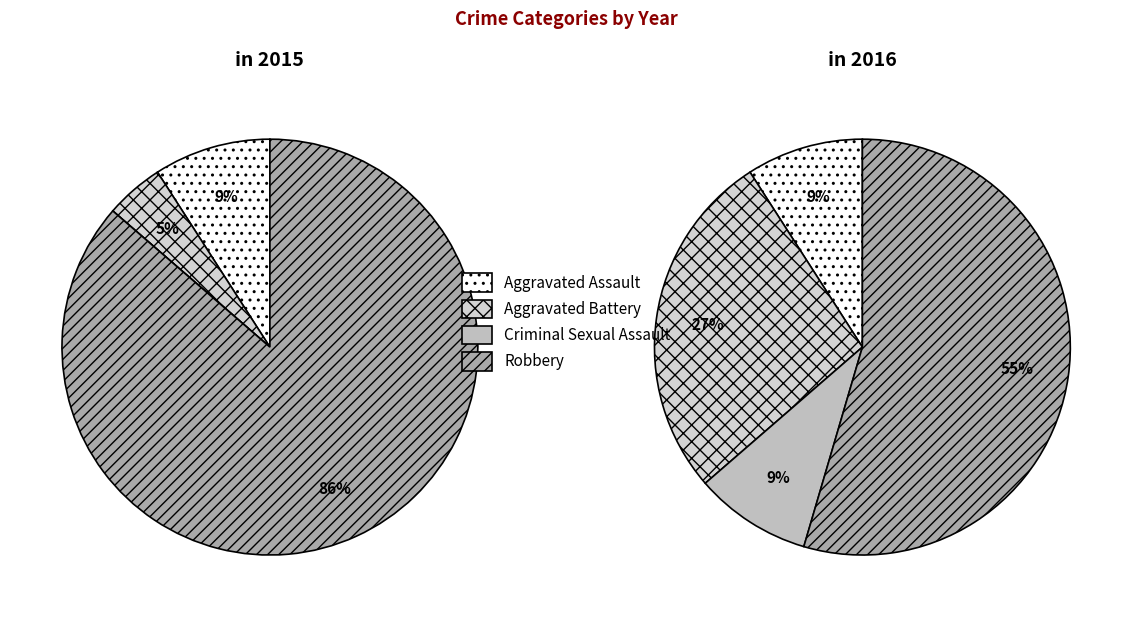

Combined, what portion of the pie is Aggravated Battery and Aggravated Assault?

13.6%